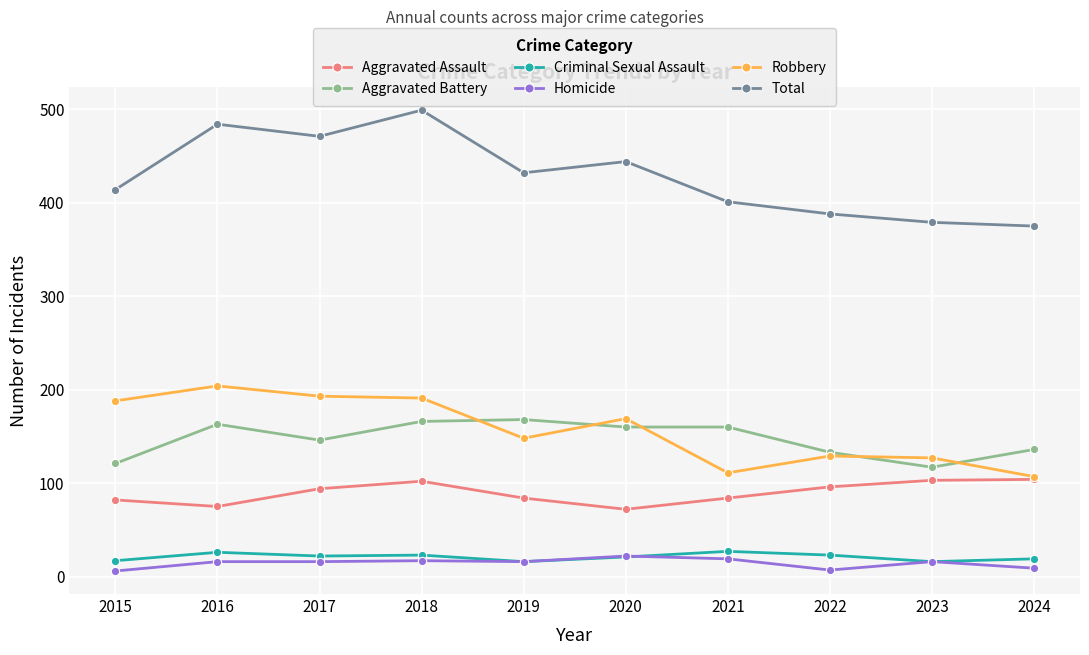

The Aggravated Battery series shows 136 at 2024. True or false?

True